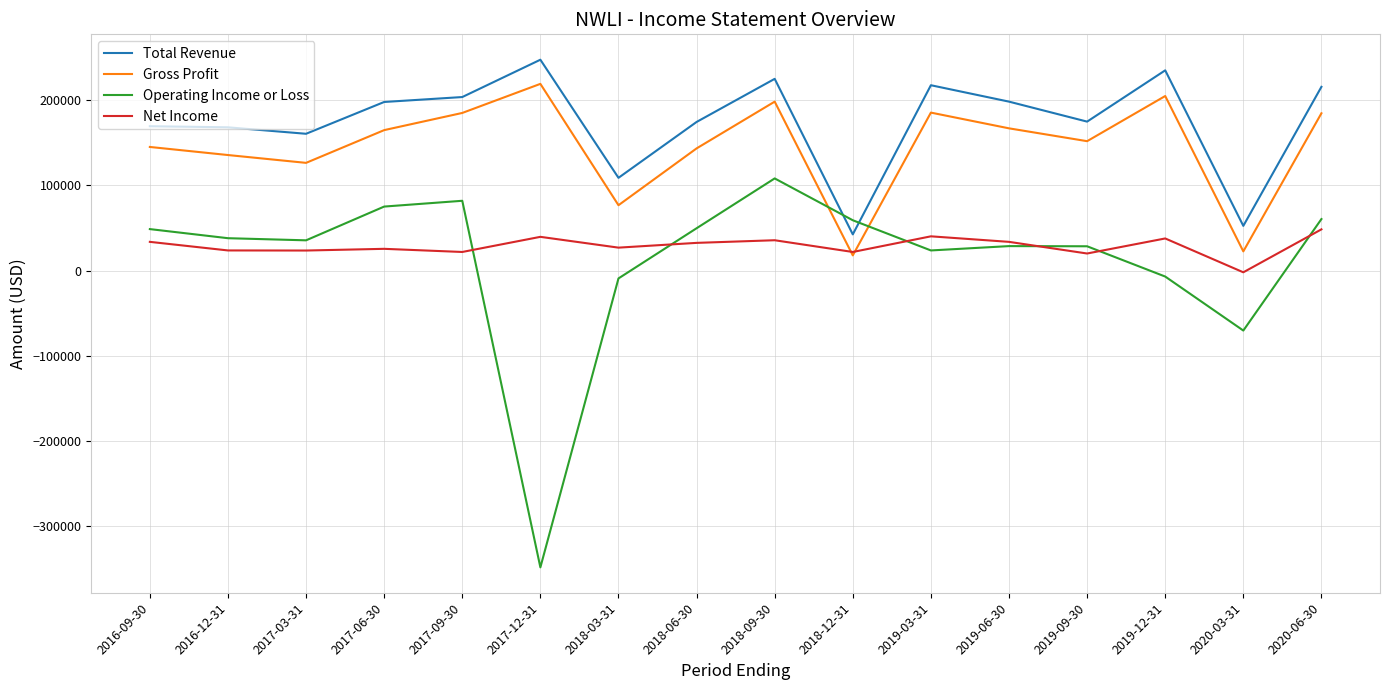

How many values in the Net Income series are below 32500?

8